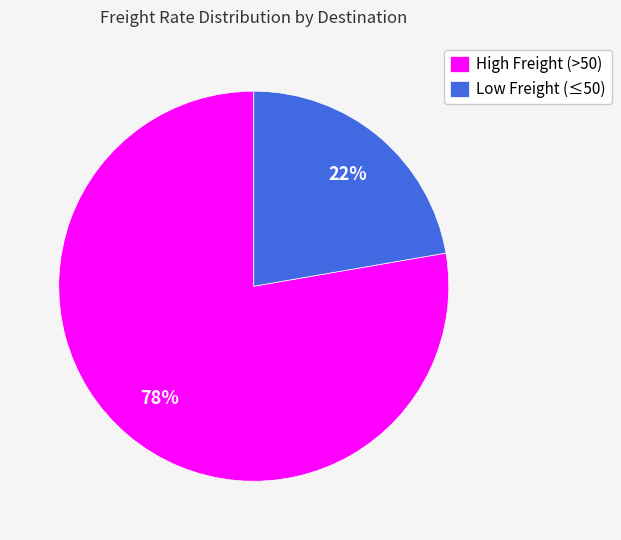

How many segments does this pie chart have?

2